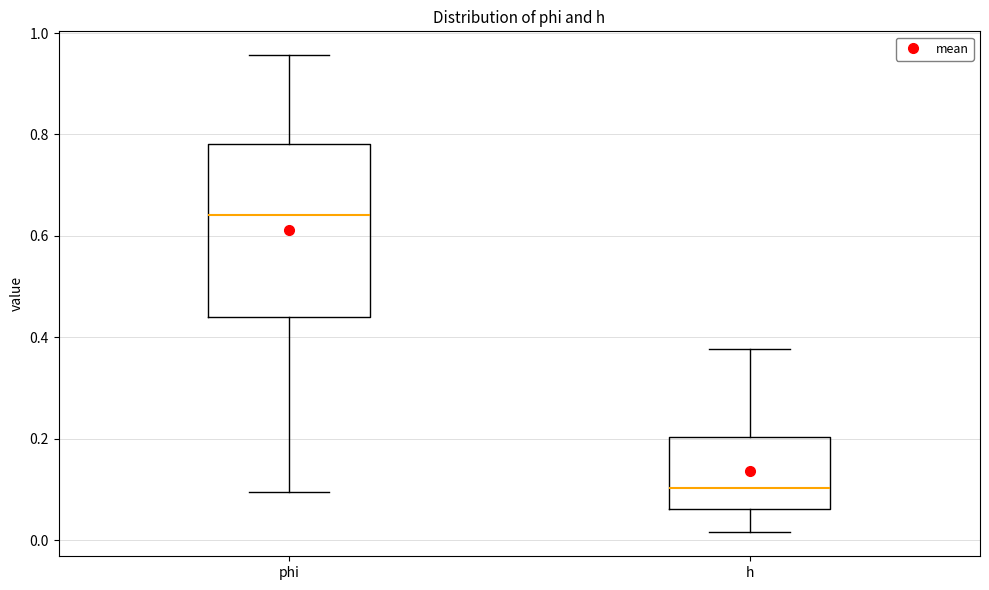

Which box has the highest median line?

phi